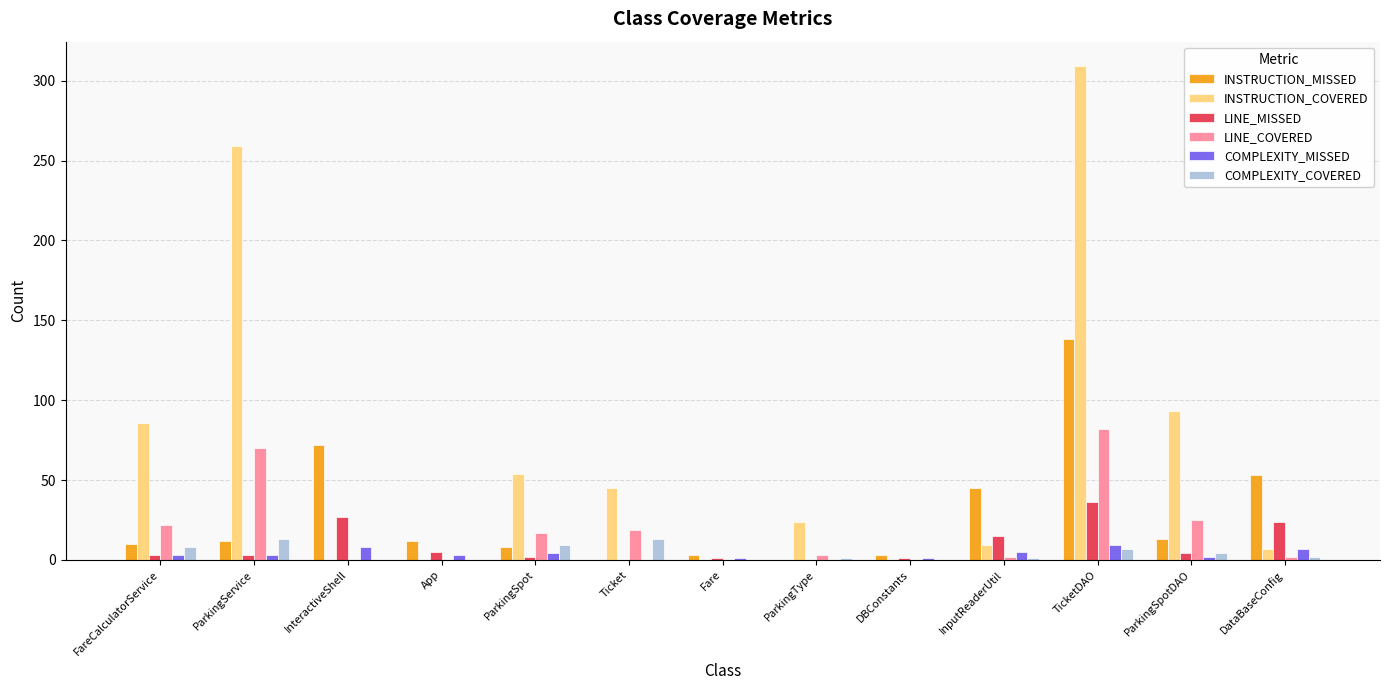

Which series changed the most between ParkingService and DataBaseConfig?

INSTRUCTION_COVERED